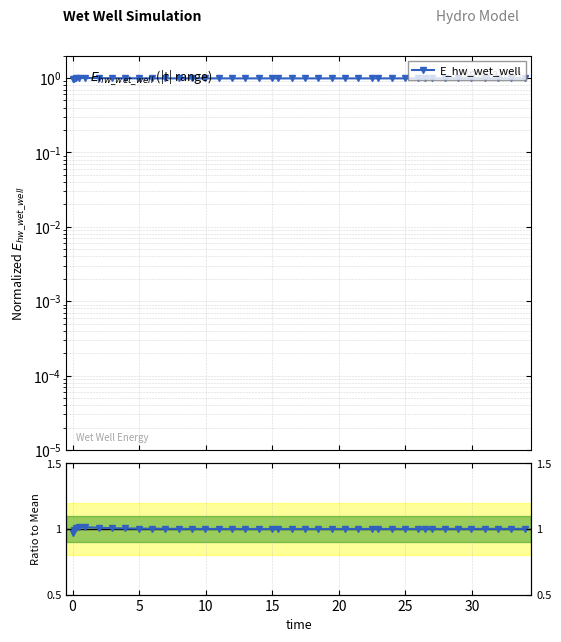

What is the value of the 17th point from the left?

1.0